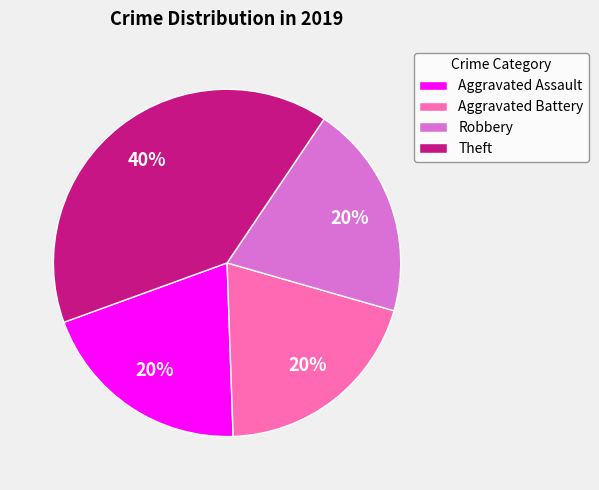

What percentage is the Robbery slice, to the nearest percent?

20%